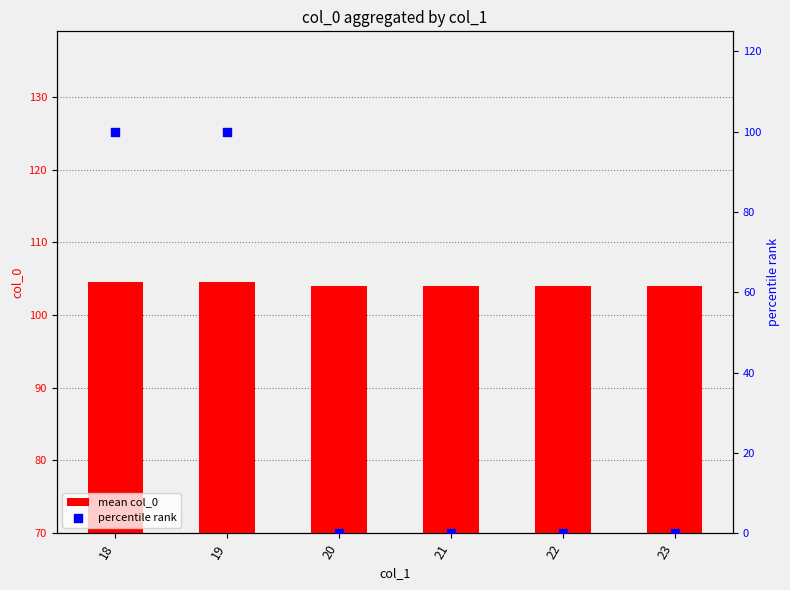

Which series reaches the minimum Y coordinate?

percentile rank